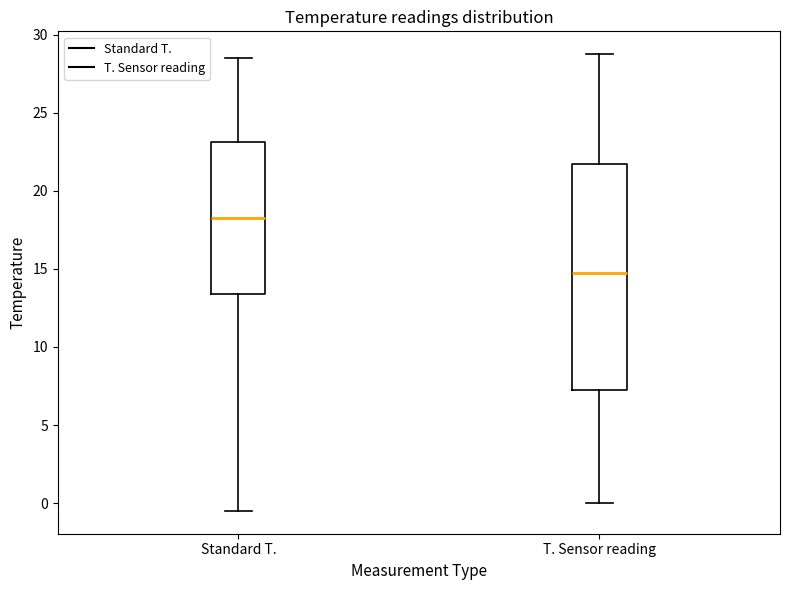

Reading left to right, transcribe this box plot: for each box, give where its median line is, the range the box spans, and where its two whiskers end, as read against the y-axis. The values are not printed on the chart, so give them approximately, as read against the axis.

Standard T.: median 18.5, box 13.5 to 23.0, whiskers -0.5 to 28.5
T. Sensor reading: median 15.0, box 7.5 to 21.5, whiskers 0.0 to 29.0